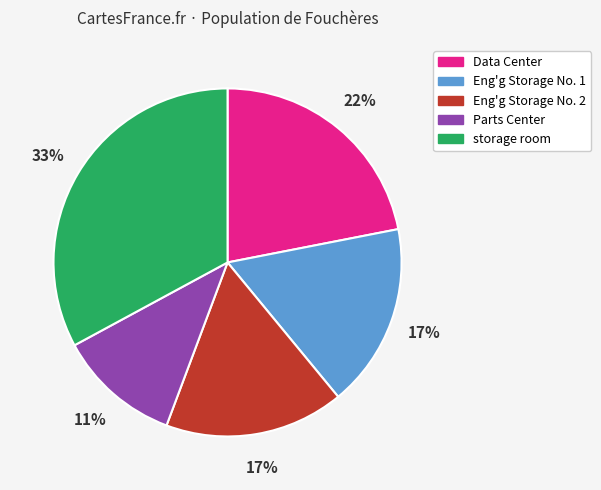

Which category has the biggest portion of the pie?

storage room